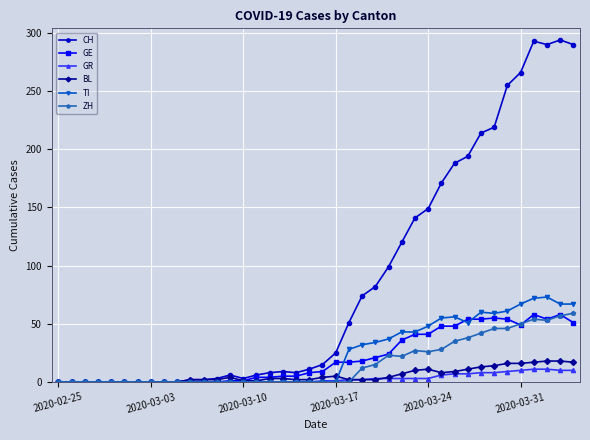

Which series has the largest total across all categories?

CH